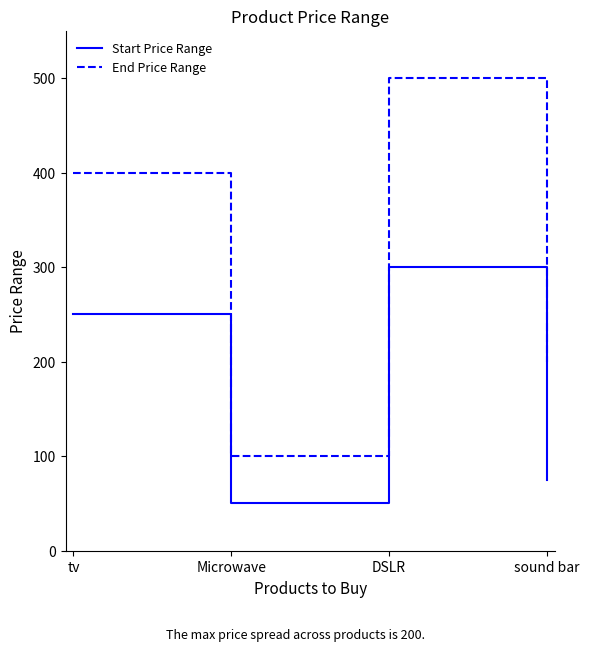

What is the difference between the maximum and second lowest values in the Start Price Range series?

225